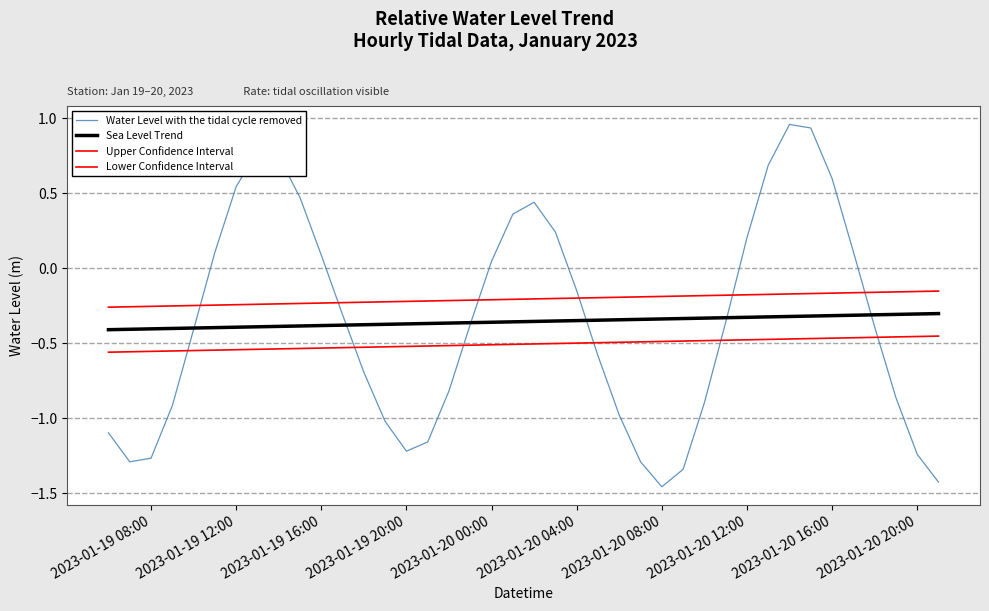

How many lines are shown in the chart?

4